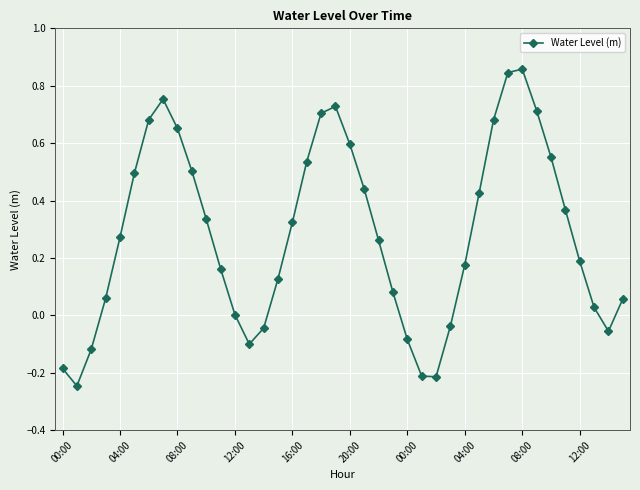

How many interior local valleys (lower than both neighbors) does the data have?

4